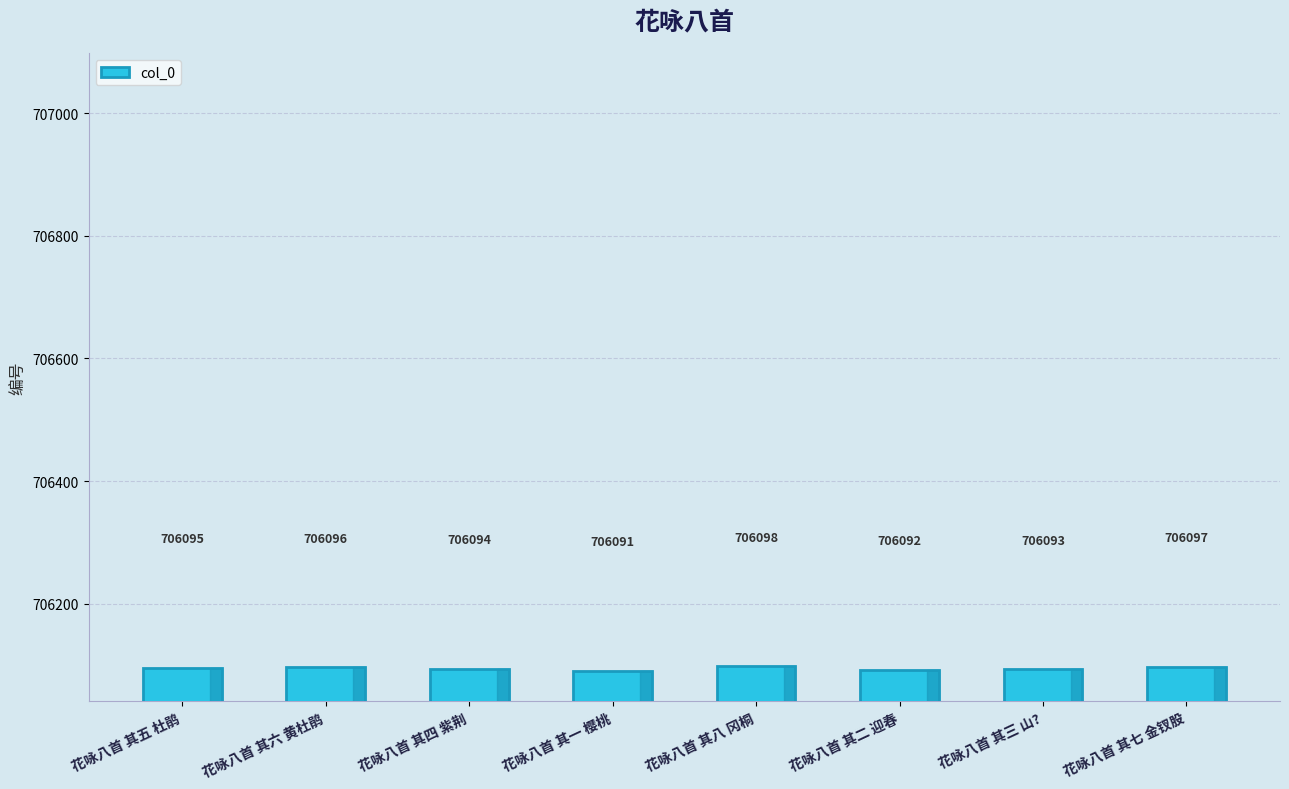

Where is the data nearest to the value 706094?

花咏八首 其四 紫荆